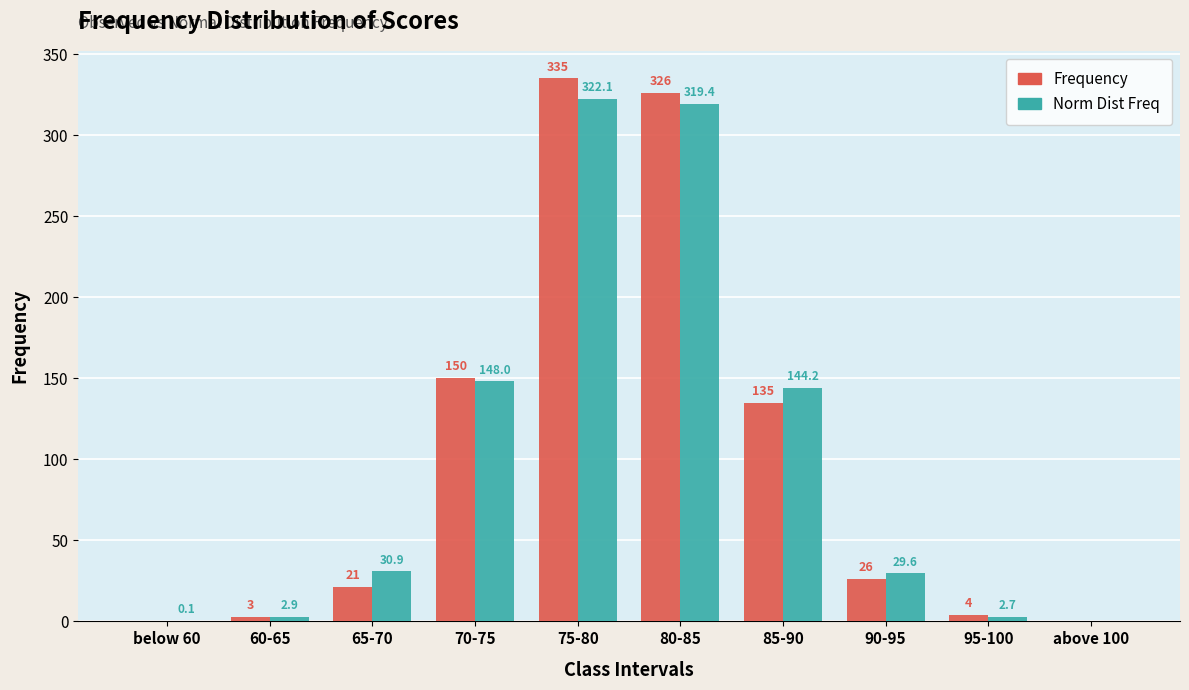

The Norm Dist Freq series shows 454.8 at 75-80. True or false?

False